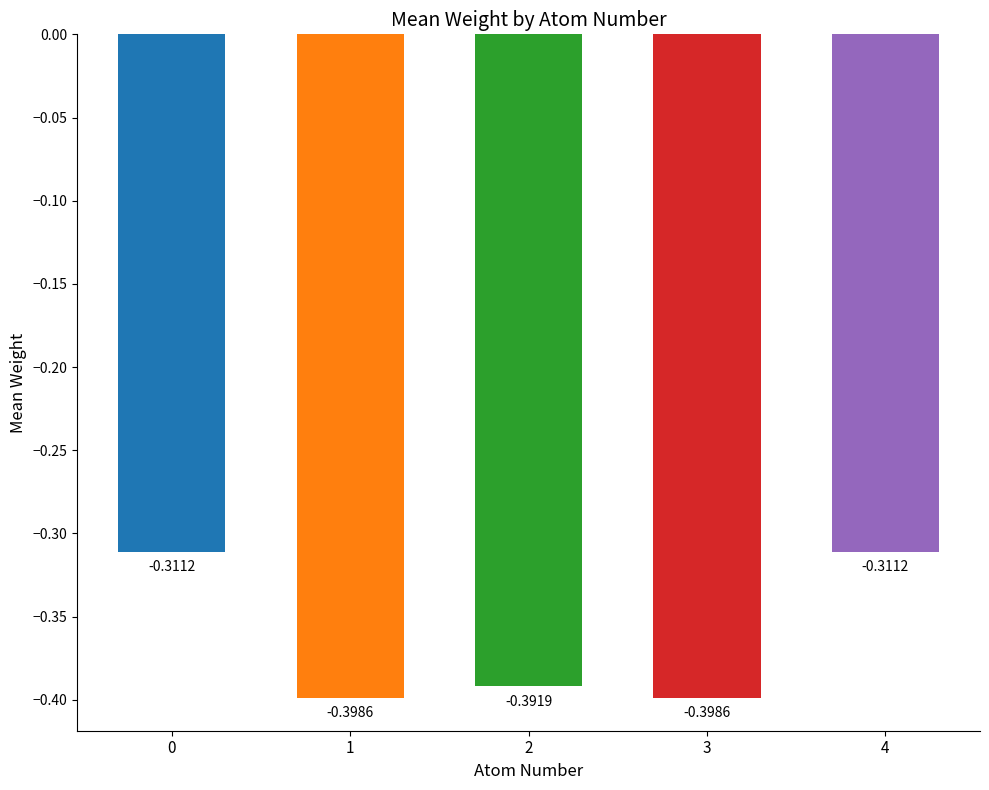

How many bars are there in total?

5